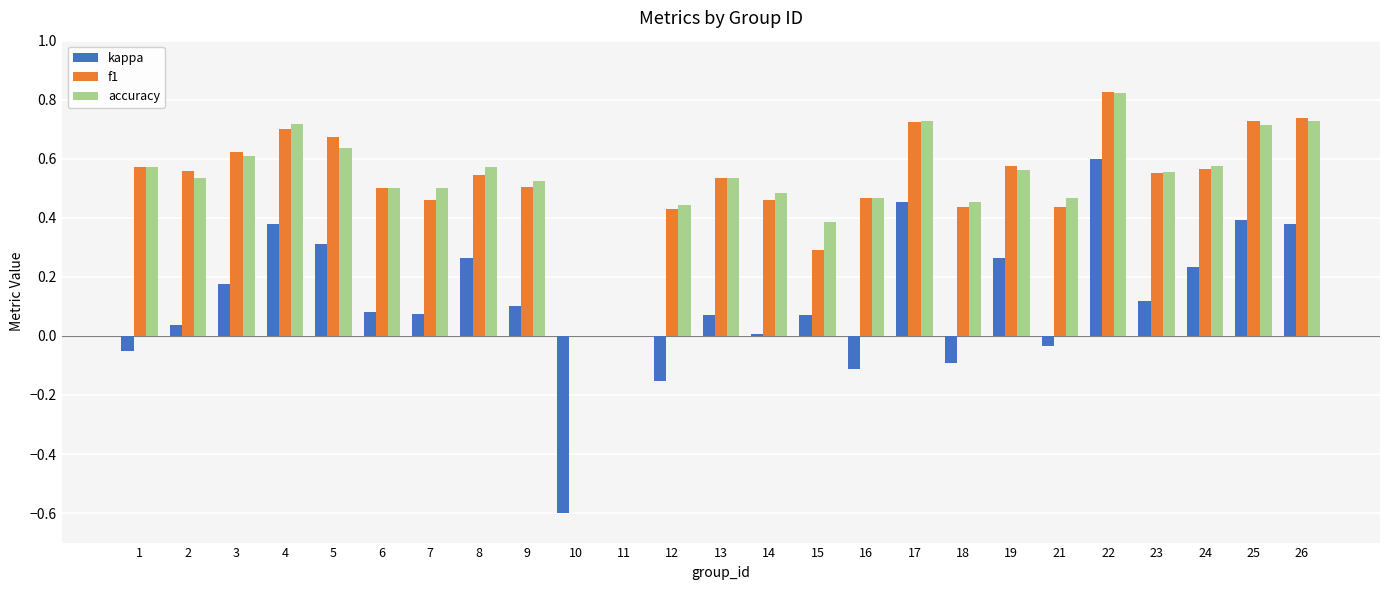

How many groups of bars are there?

25